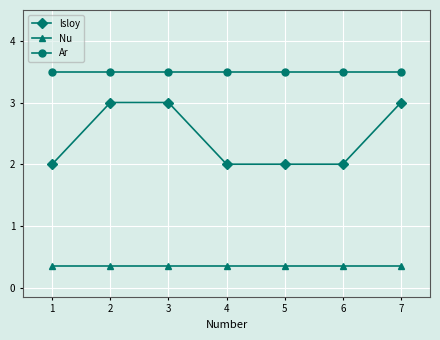

Rank the series by their average value, from lowest to highest.

Nu, lsloy, Ar